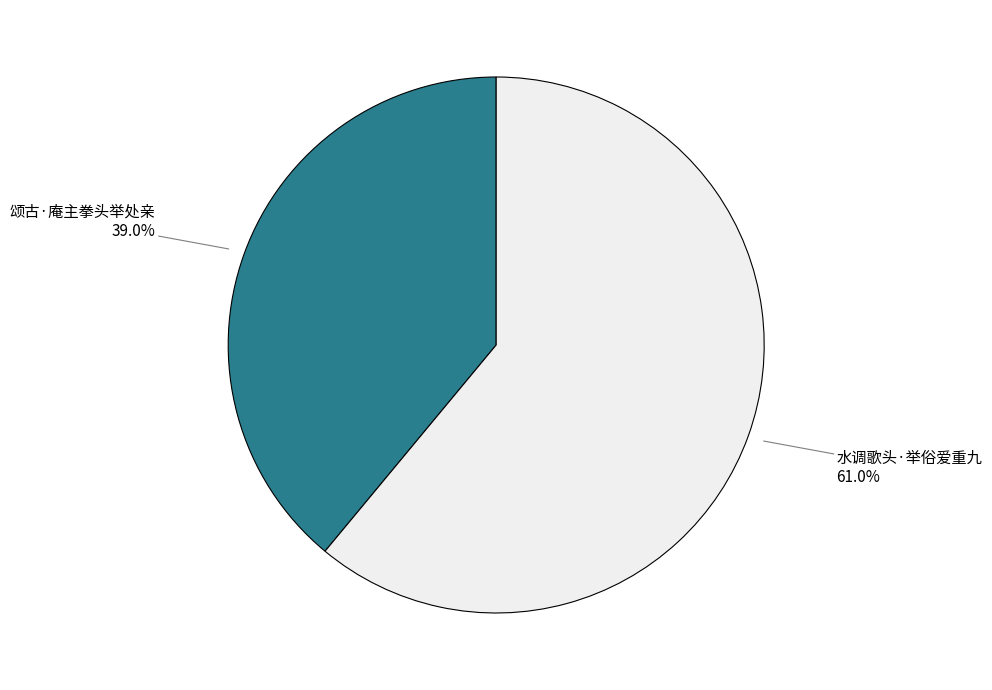

Count the number of slices in the pie.

2